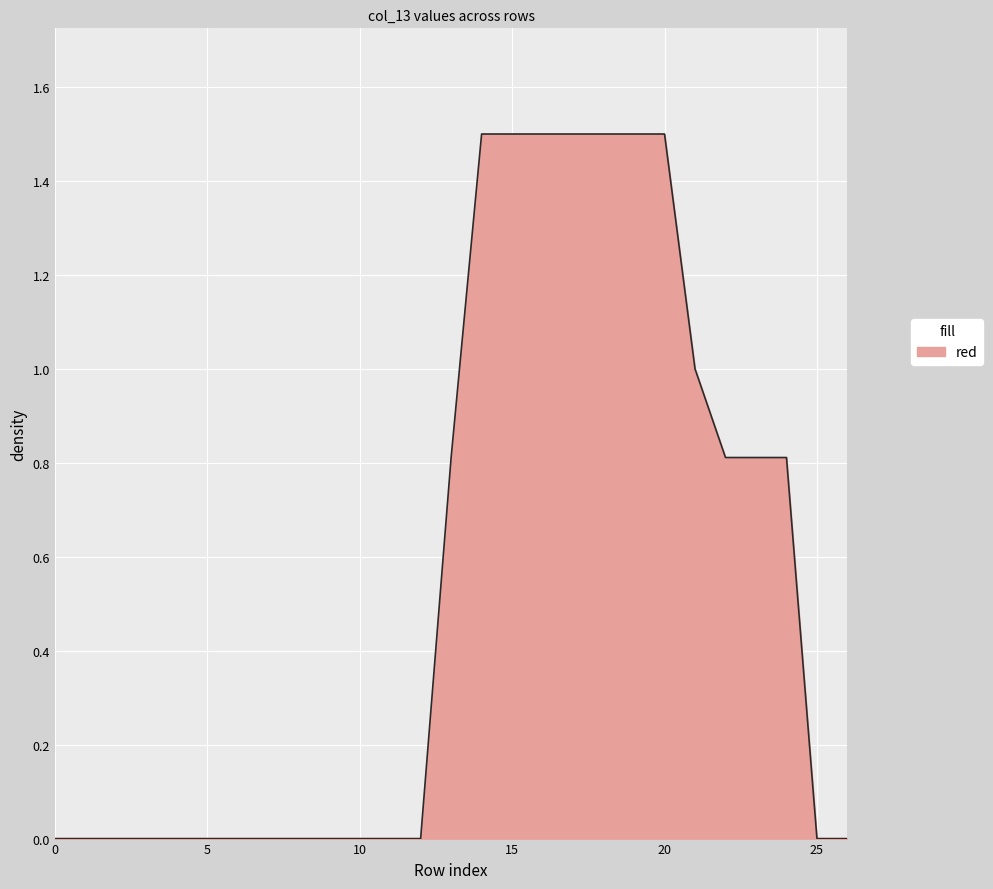

What is the greatest value displayed?

1.5